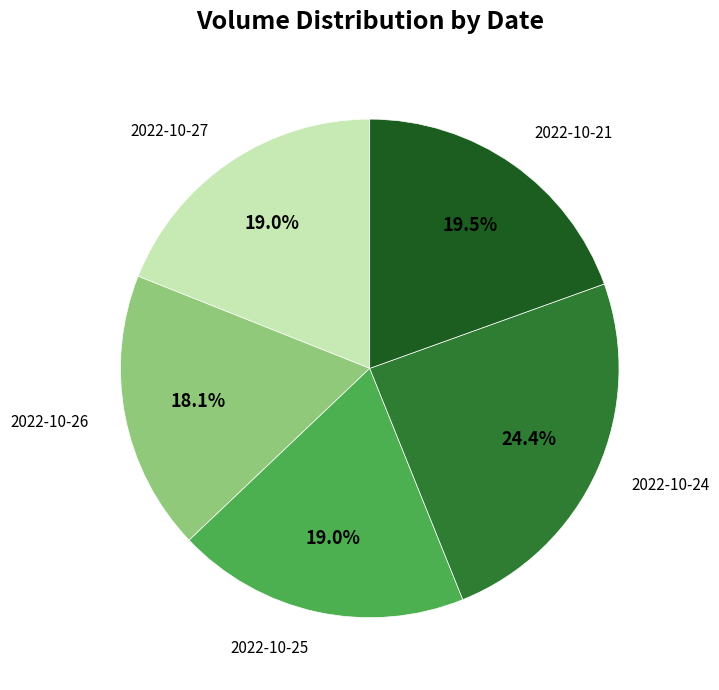

To the nearest percent, what portion does 2022-10-27 represent?

19%